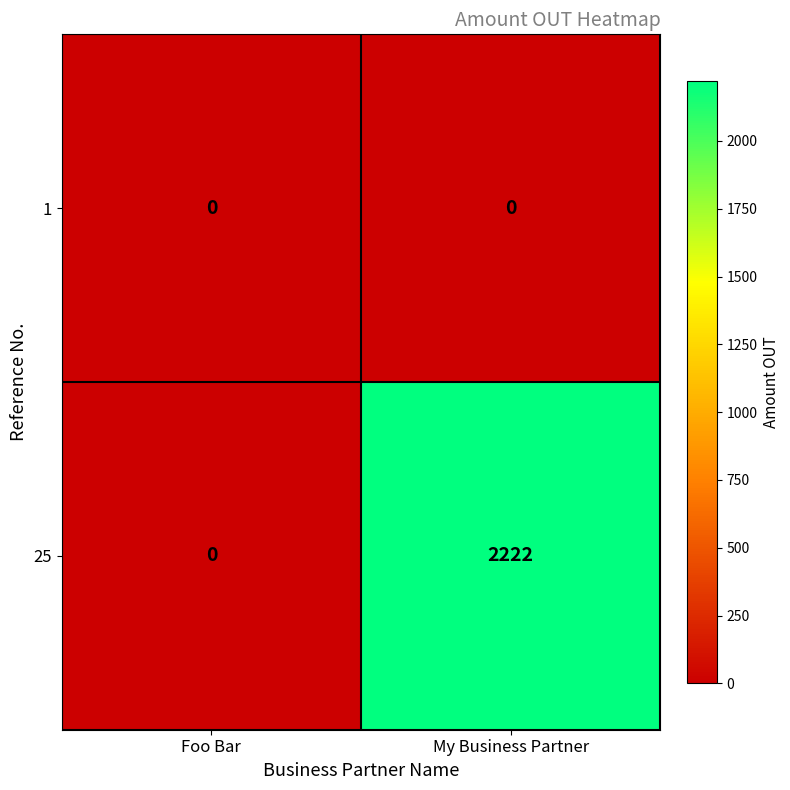

What is the total value across all series at My Business Partner?

2222